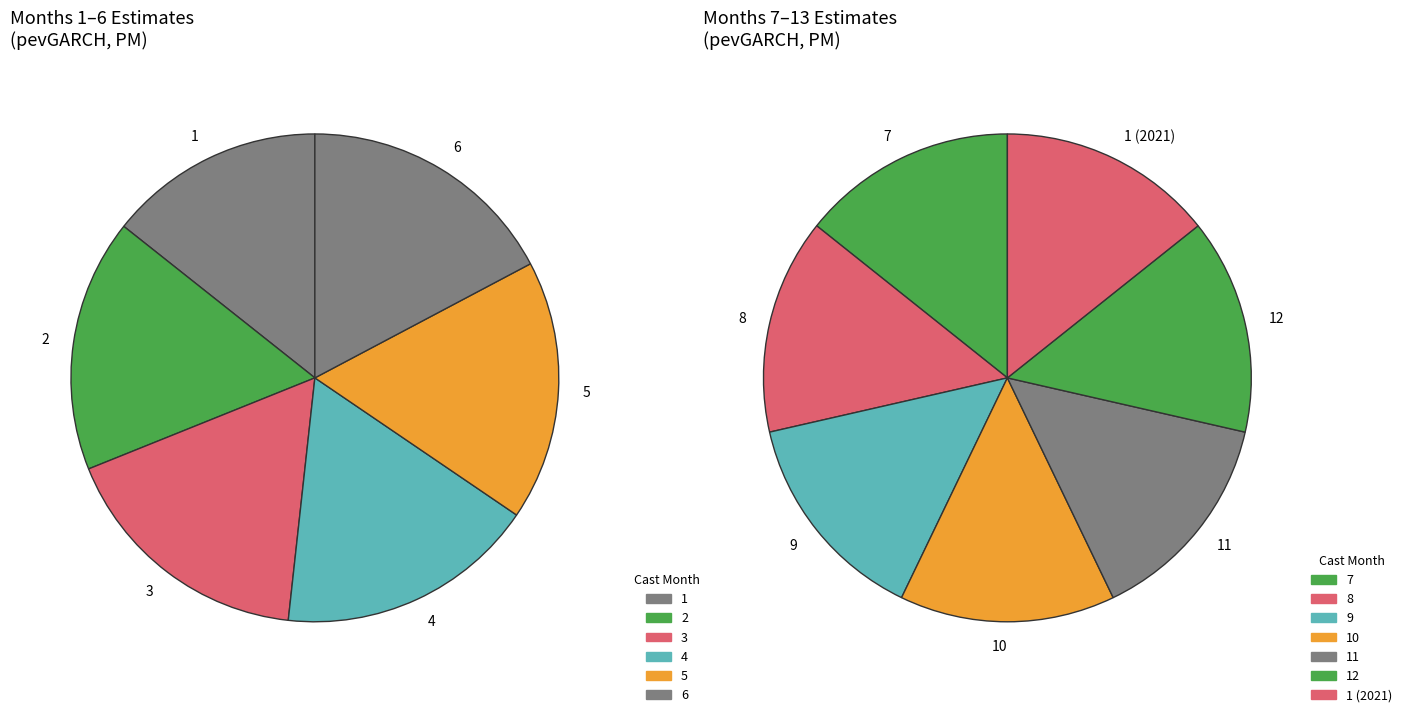

Is there any slice that represents more than half of the pie?

No